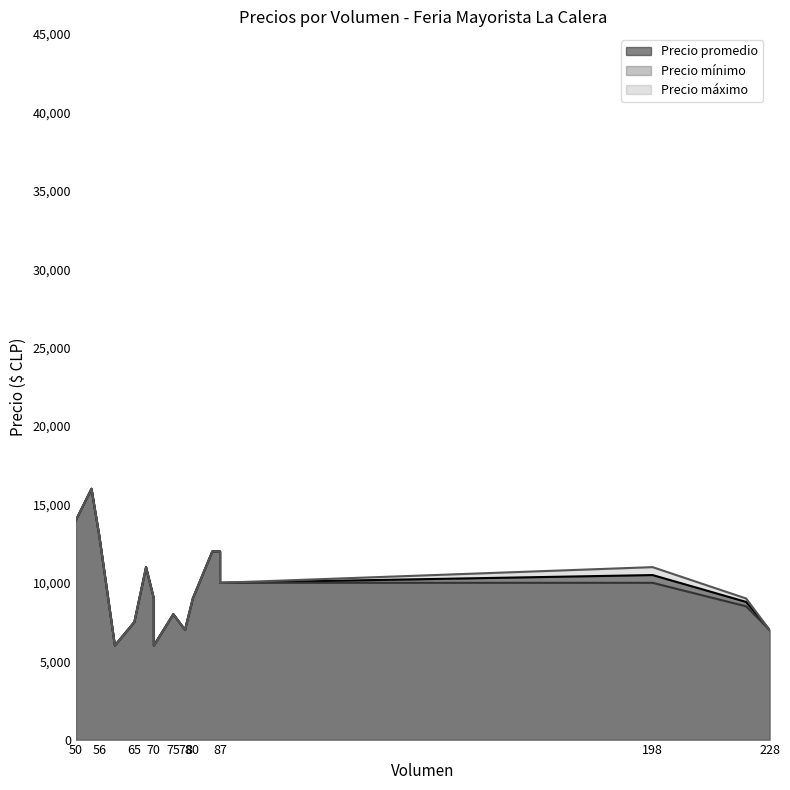

Which series changed the most between 70 and 78?

Precio promedio